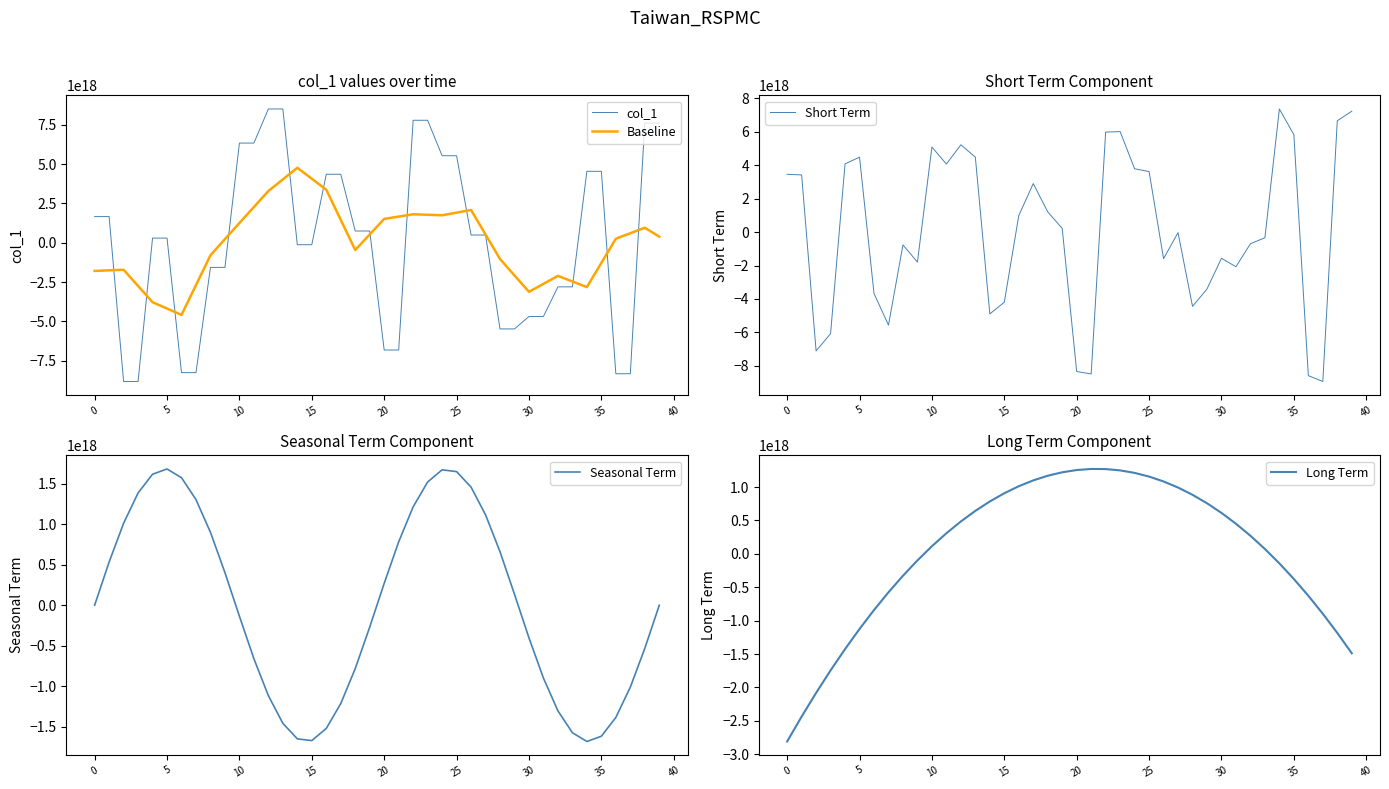

Is this an area chart (filled region under the line)?

No